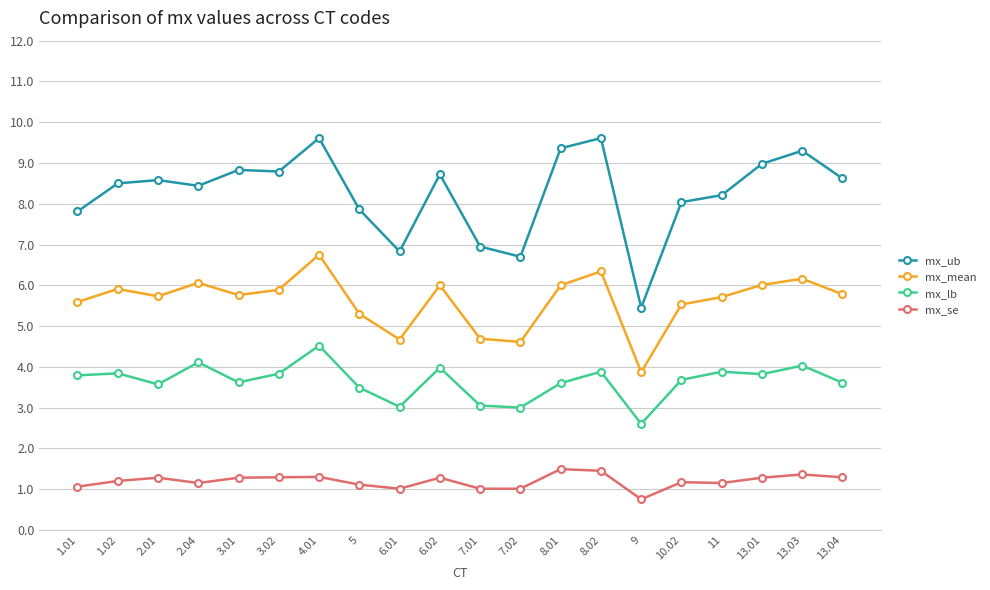

True or false: mx_se has more than 2 points higher than both neighbors.

True